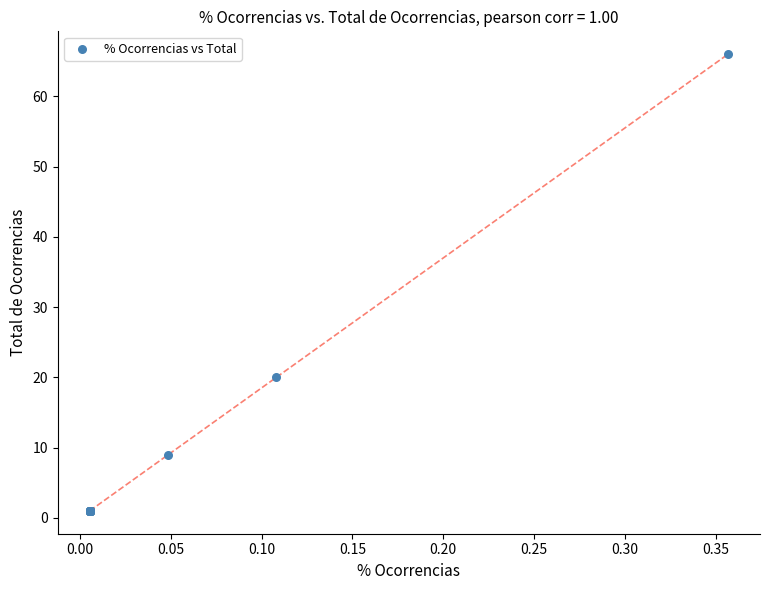

What Y value in the scatter plot is closest to 33?

20